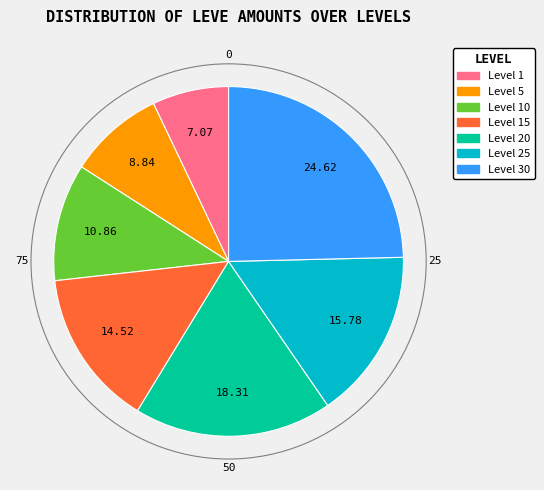

Count the number of slices in the pie.

7